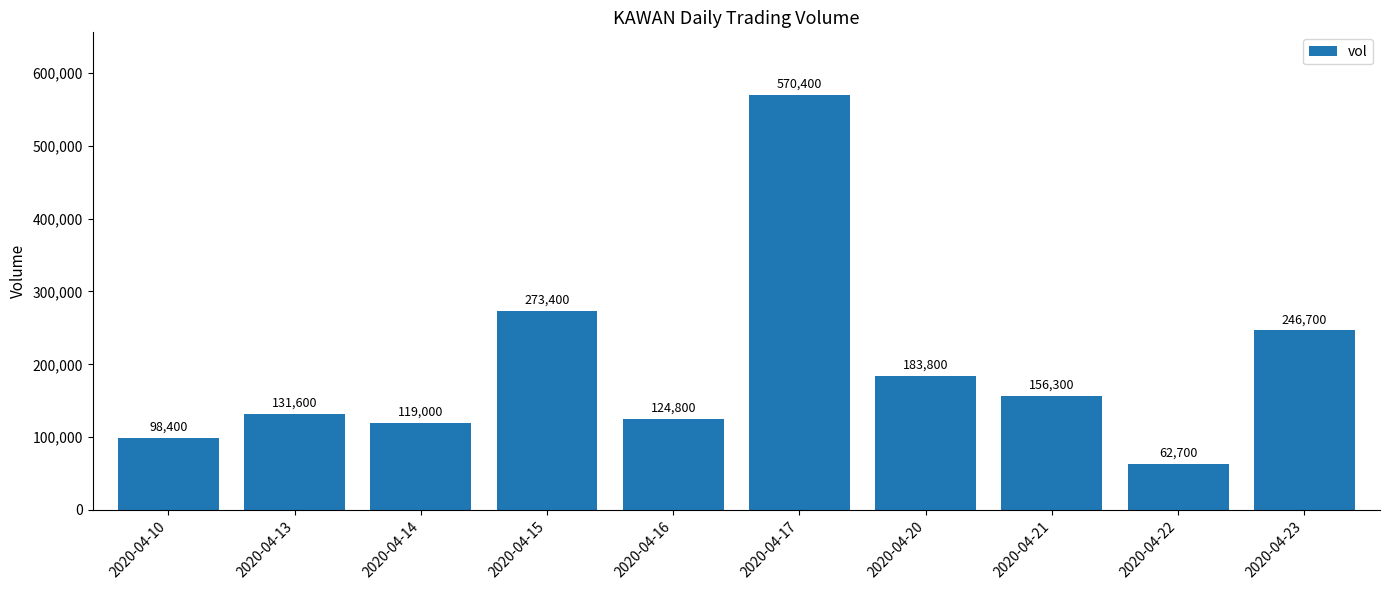

What is the minimum value shown in the chart?

62700